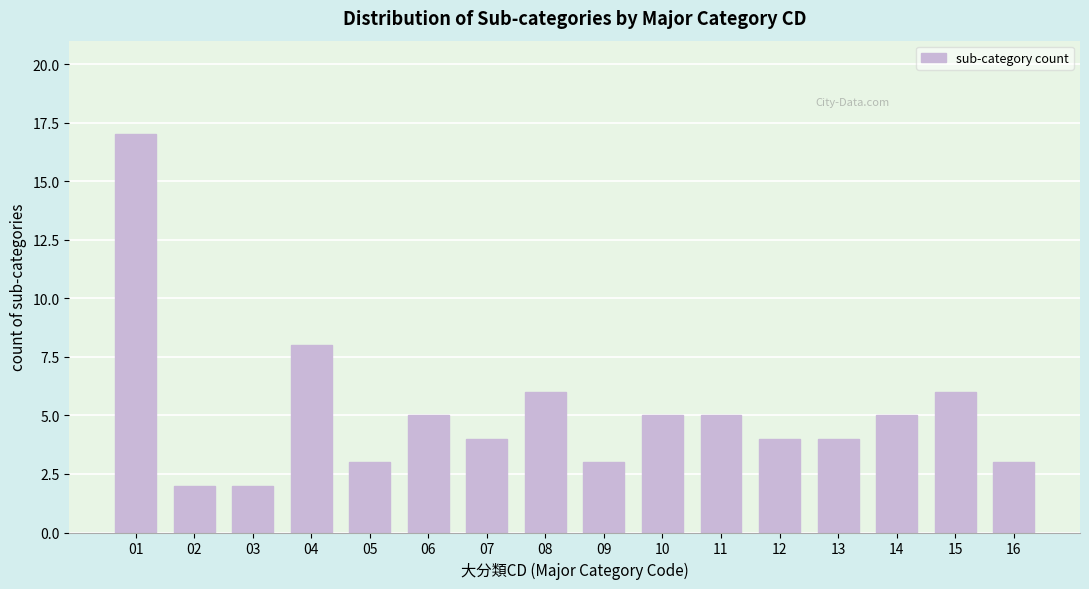

Reading right to left, extract all data points from this chart.

3	6	5	4	4	5	5	3	6	4	5	3	8	2	2	17